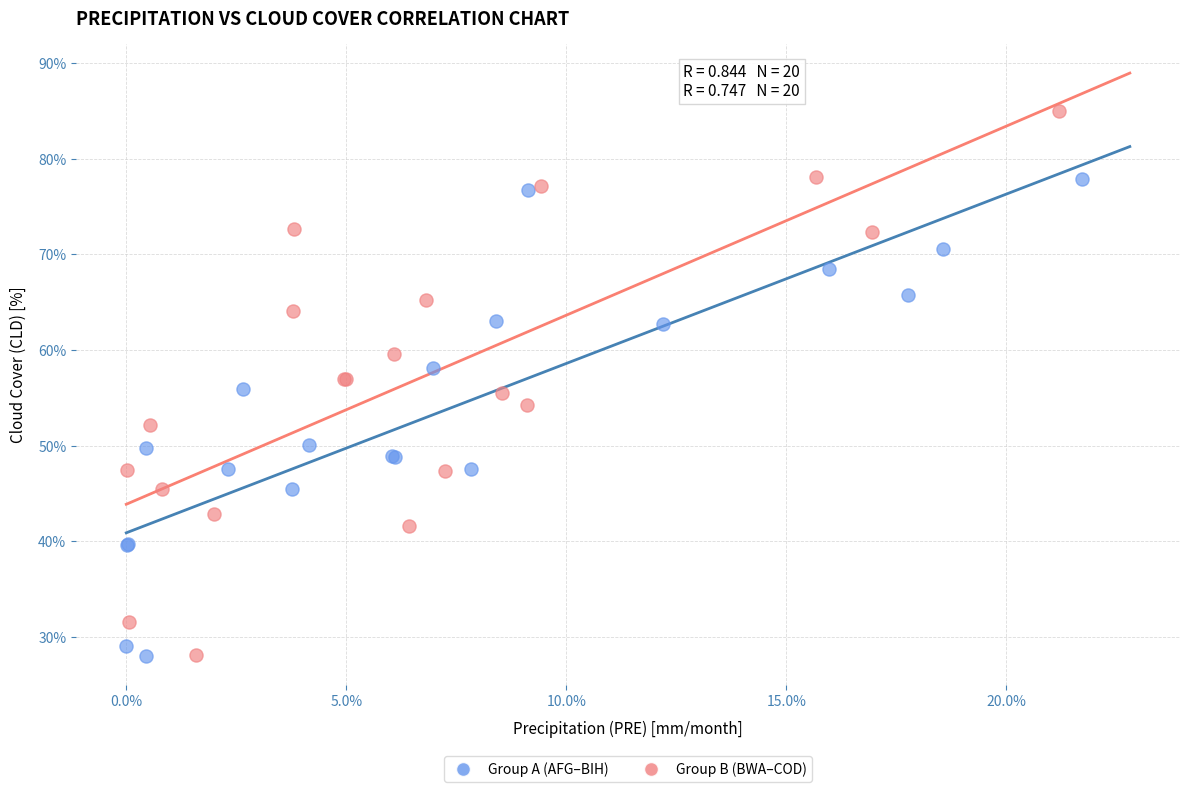

What are all the series names shown in the legend?

Group A (AFG–BIH), Group B (BWA–COD)